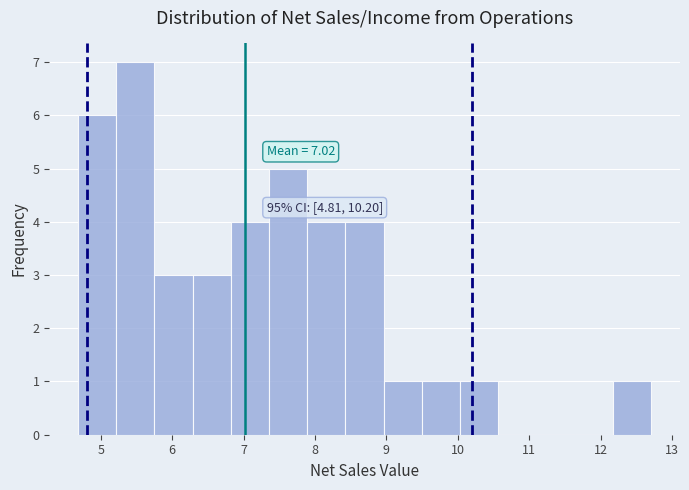

Over which range of the x-axis is the bar tallest?

5.2 to 5.8